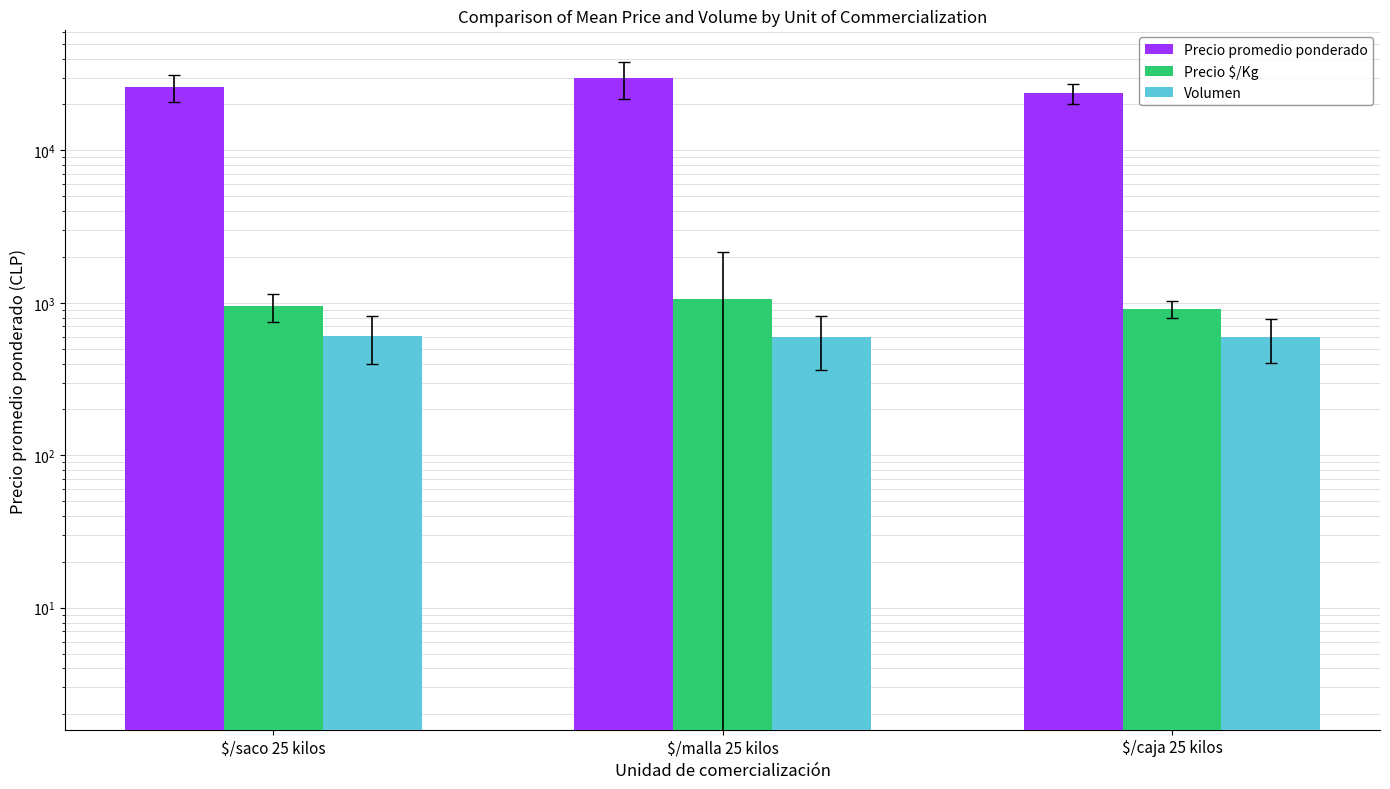

List the series in order of their peak value, lowest first.

Volumen, Precio $/Kg, Precio promedio ponderado